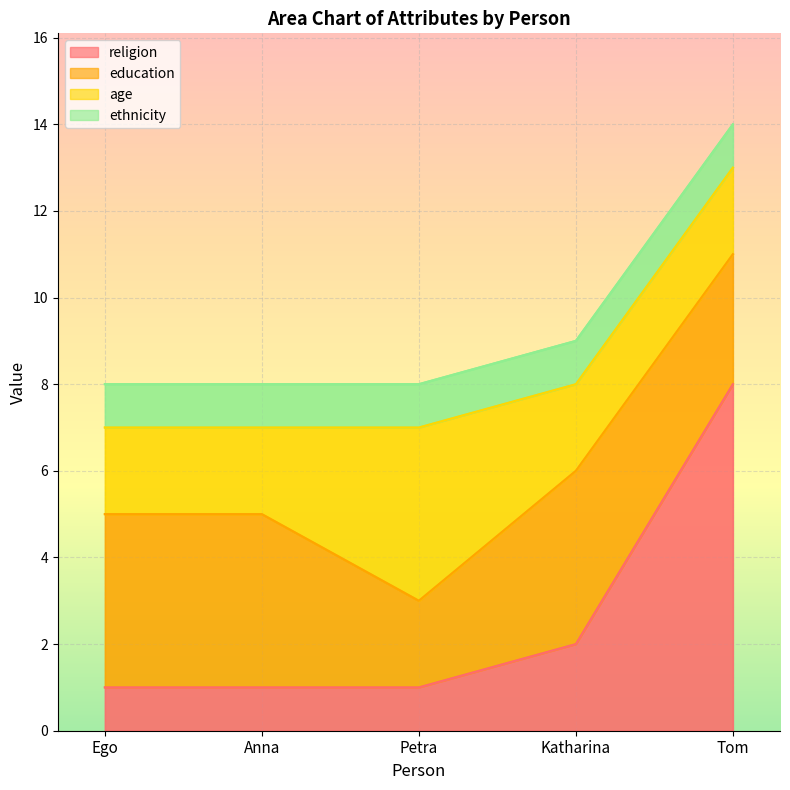

True or false: ethnicity and education intersect in this chart.

False